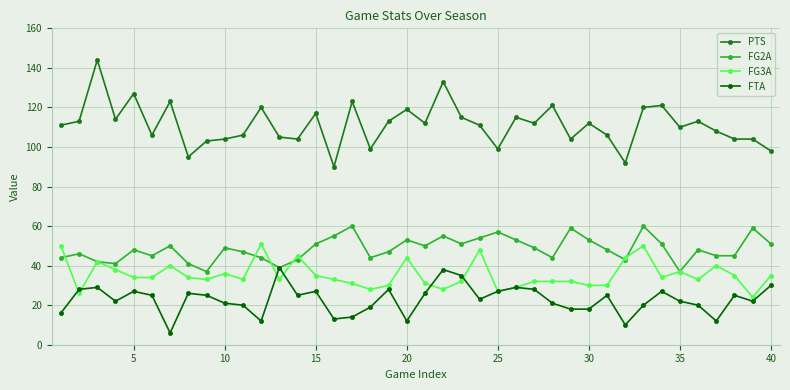

At how many categories does at least one series exceed 86?

40